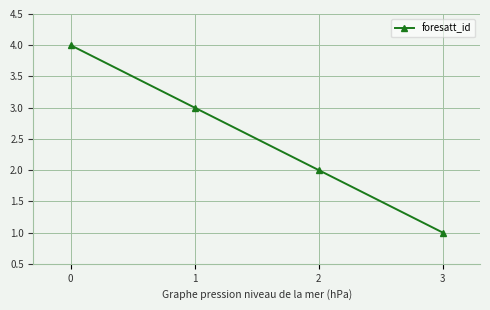

True or false: there are more than 0 points higher than both neighbors.

False